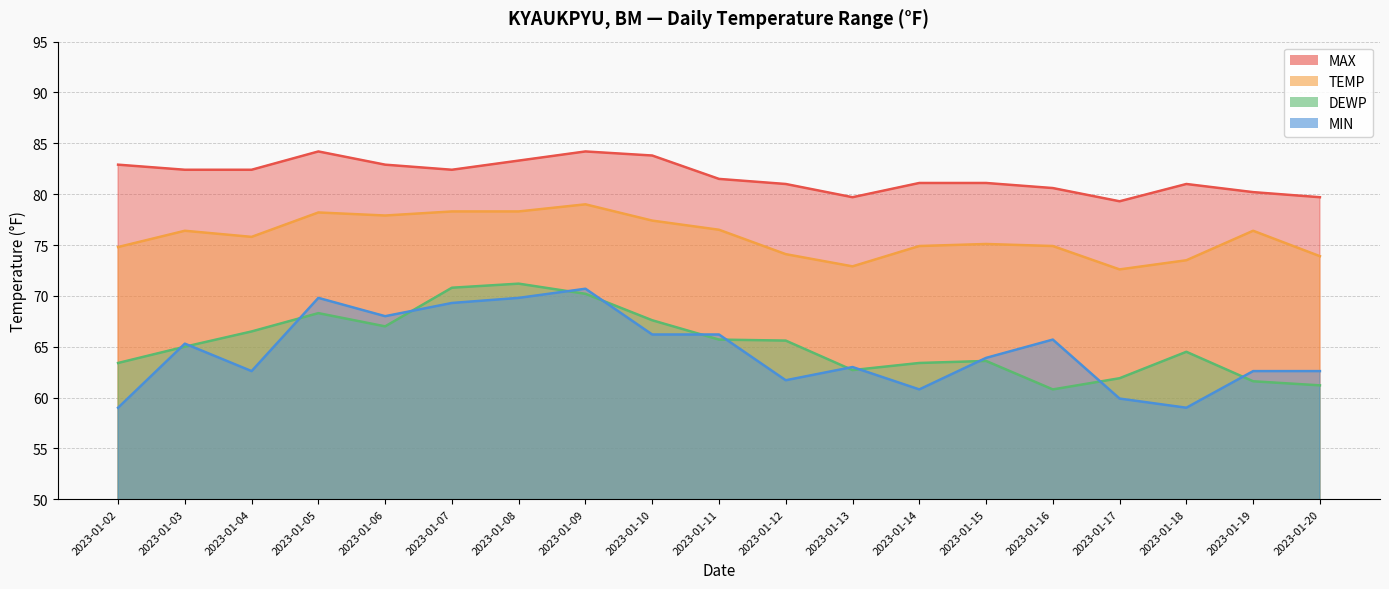

Which series has the largest range (max minus min)?

MIN